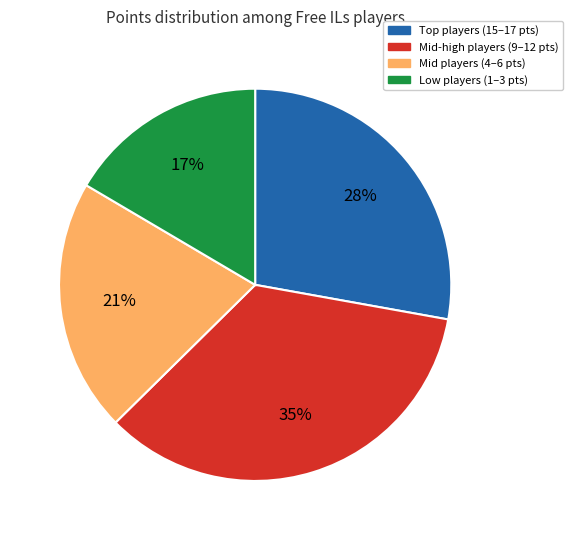

To the nearest percent, what is the difference between the largest and smallest slice percentages?

18%